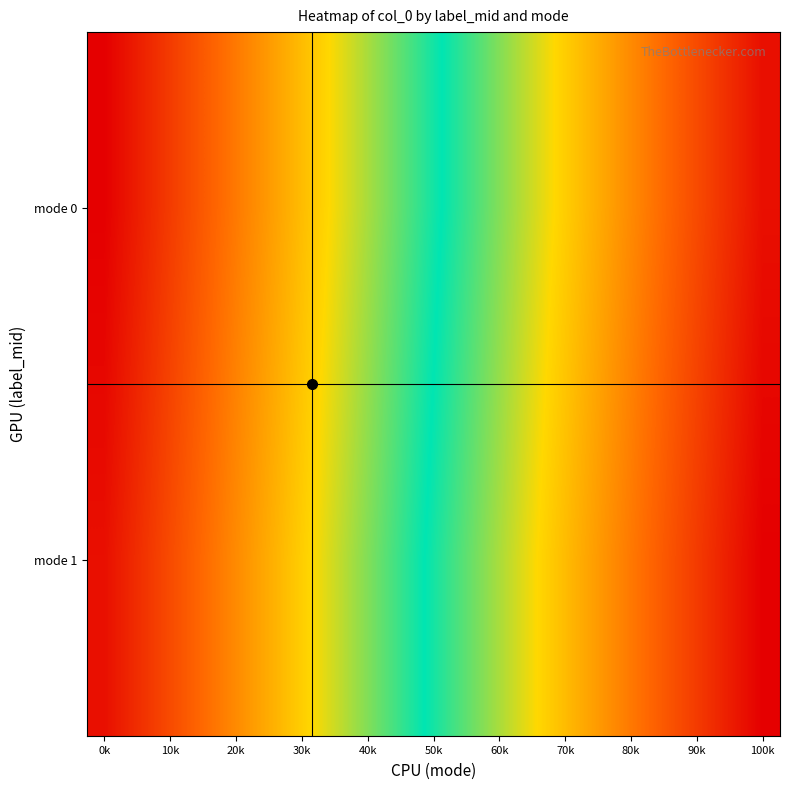

At which category is the sum across all series the highest?

100k